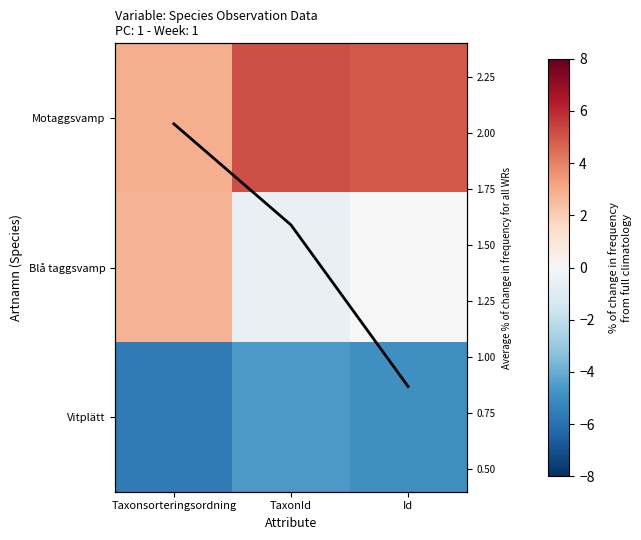

What is the difference between the highest and lowest values at TaxonId?

9.7